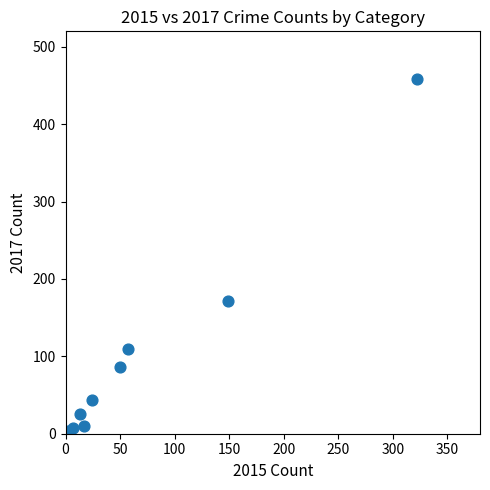

What Y value in the scatter plot is closest to 229?

172